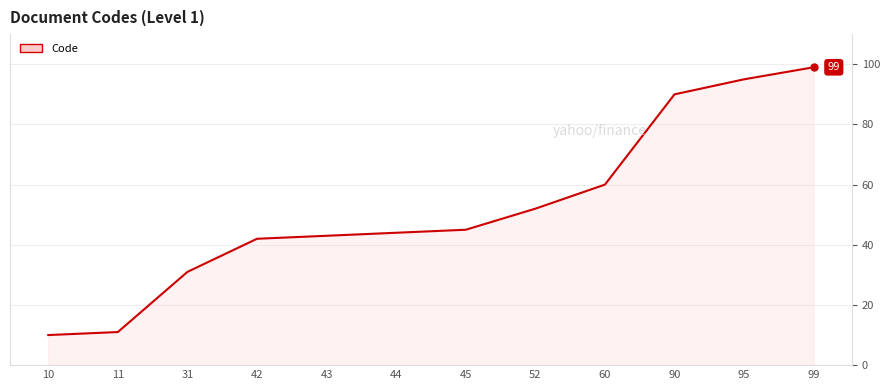

Which label corresponds to the largest value in the chart?

99